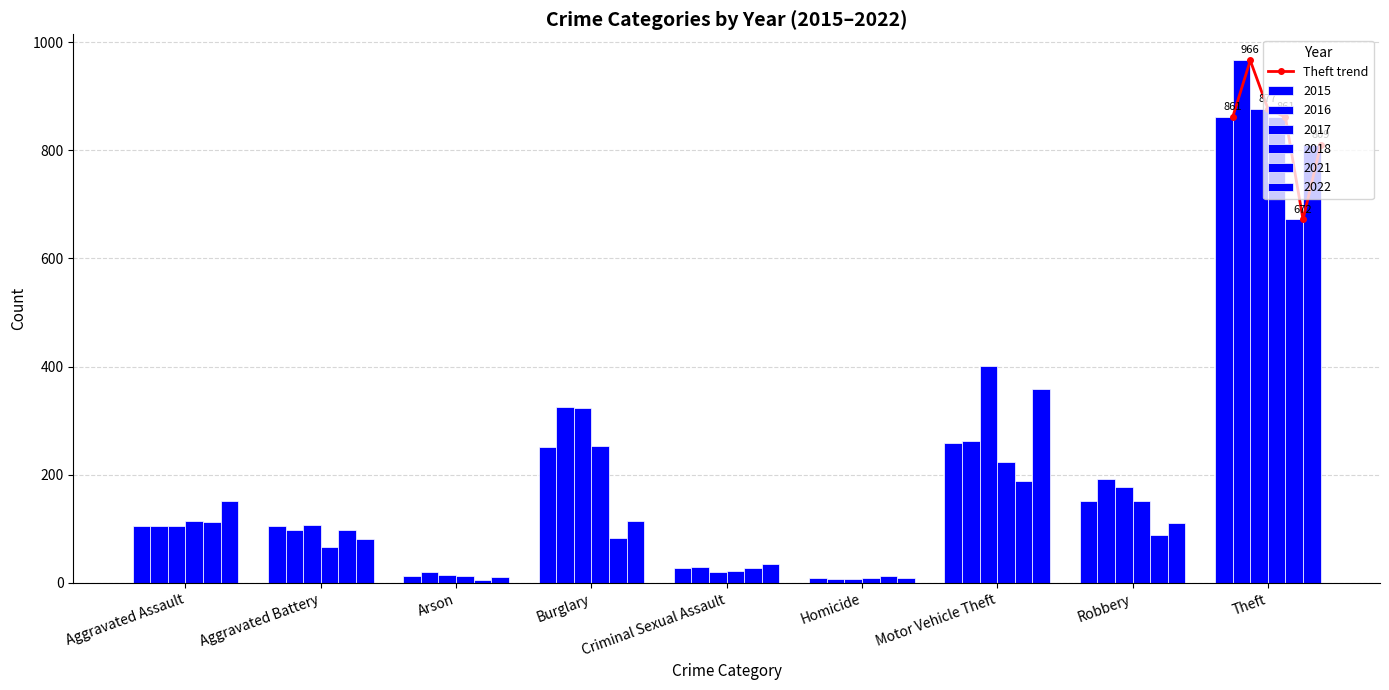

What is the minimum value for Theft trend?

672